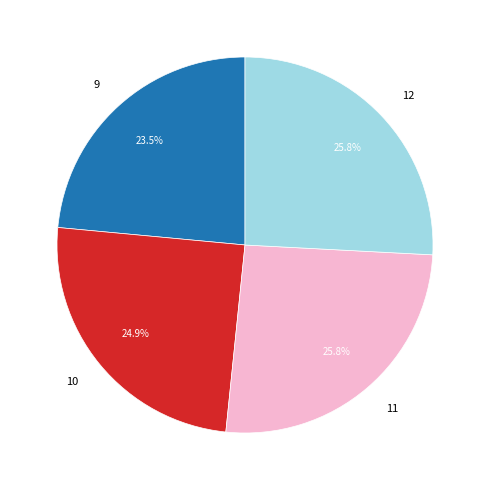

Combined, do 10 and 12 account for over 50%?

Yes